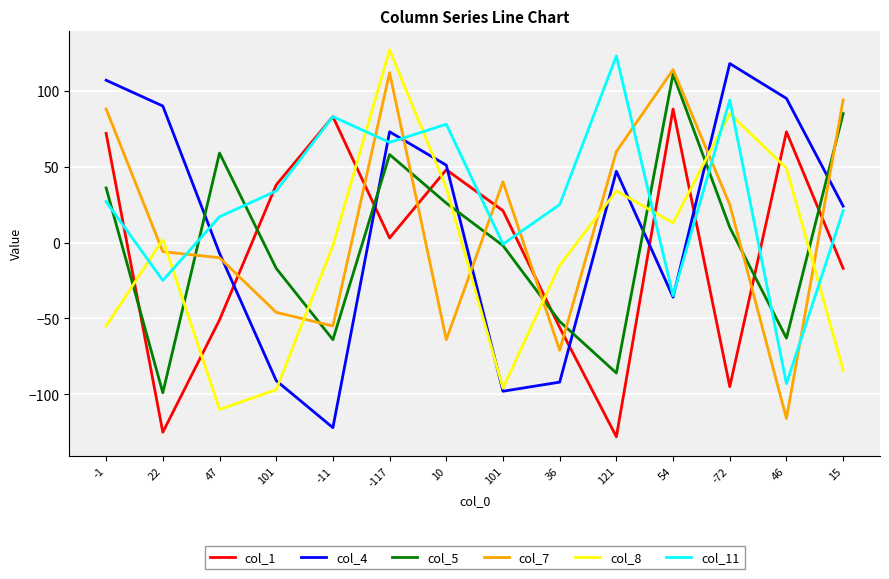

What are all the series names shown in the legend?

col_1, col_4, col_5, col_7, col_8, col_11